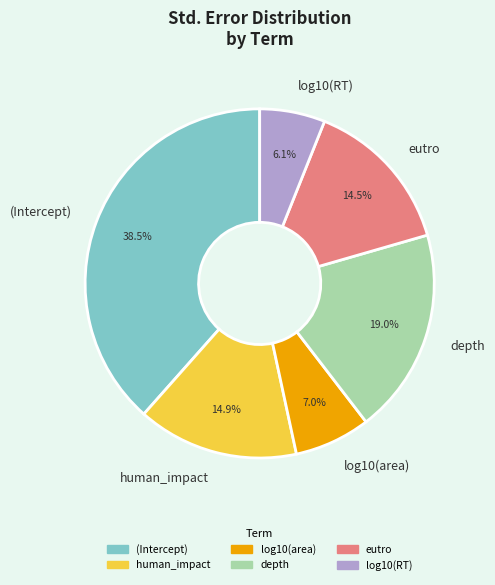

How many segments does this pie chart have?

6